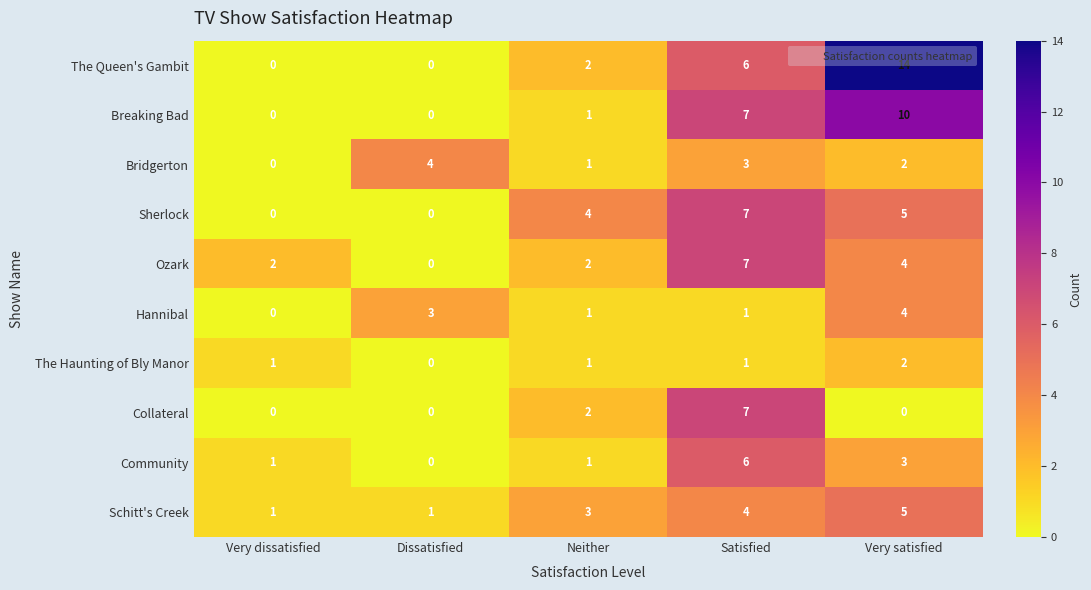

What is the total value across all series at Very satisfied?

49